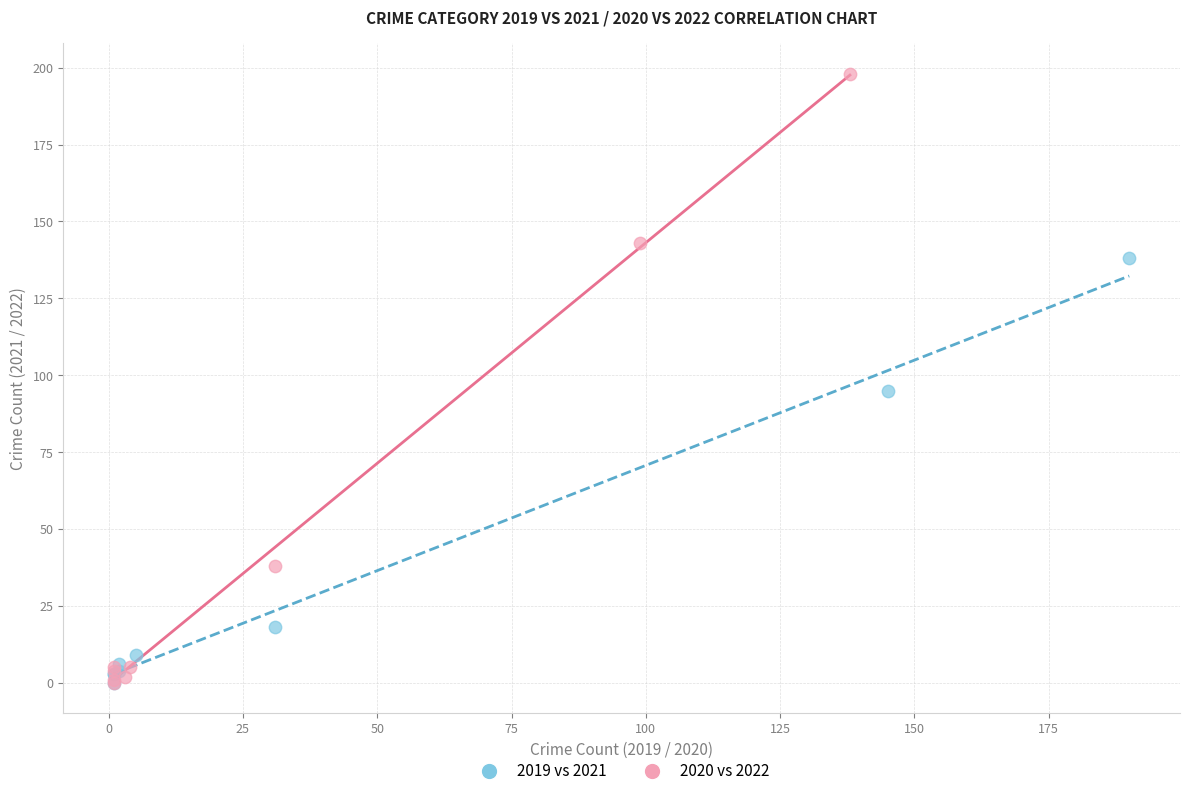

Which series has the widest spread of Y values?

2020 vs 2022